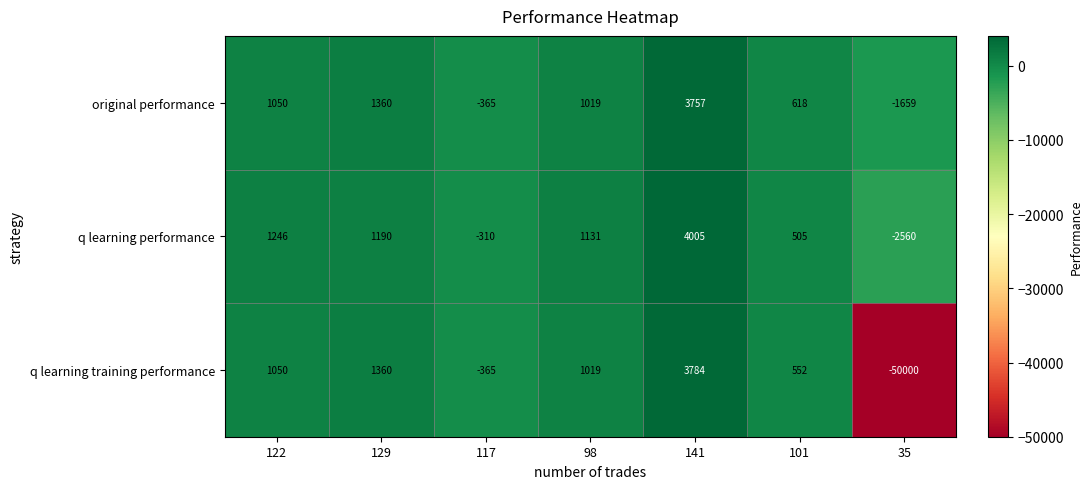

What is the difference between the second highest and second lowest values in the q learning performance series?

1556